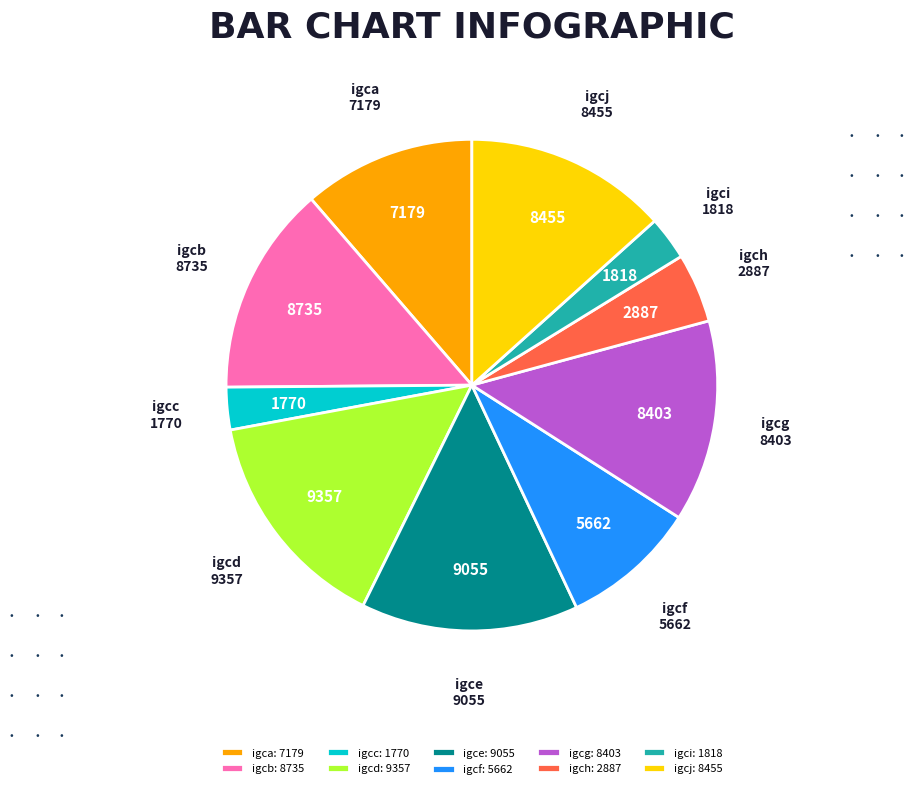

Is igci: 1818 the majority of the pie?

No